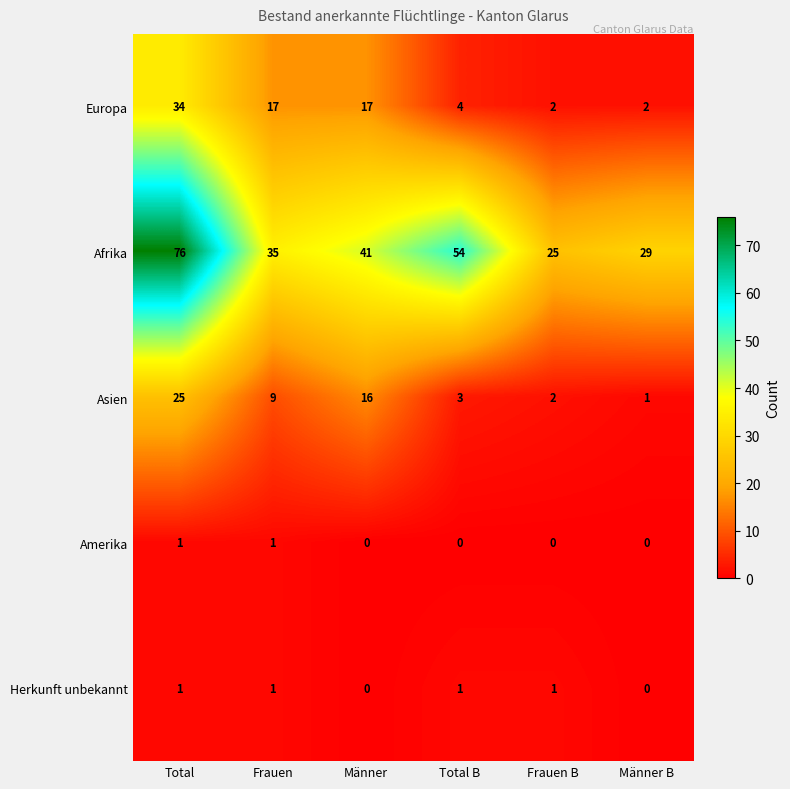

The value of Afrika at Frauen B is 42. True or false?

False